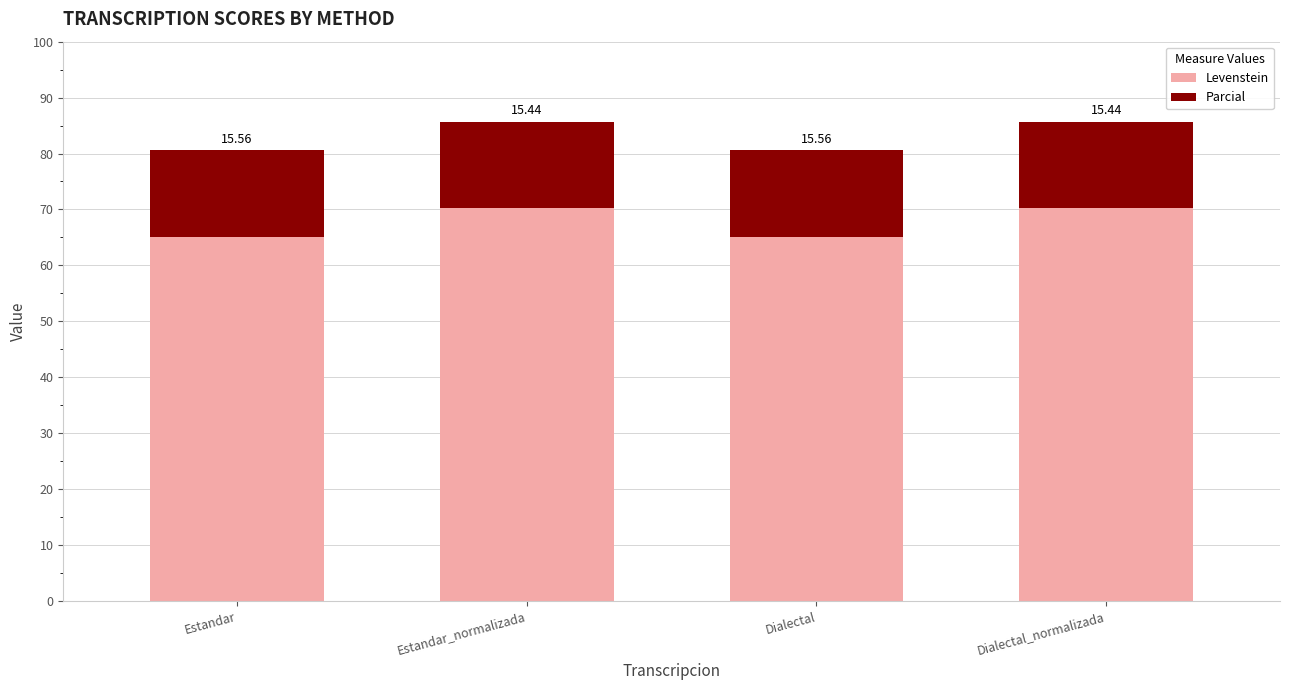

Count the number of categories in the chart.

4